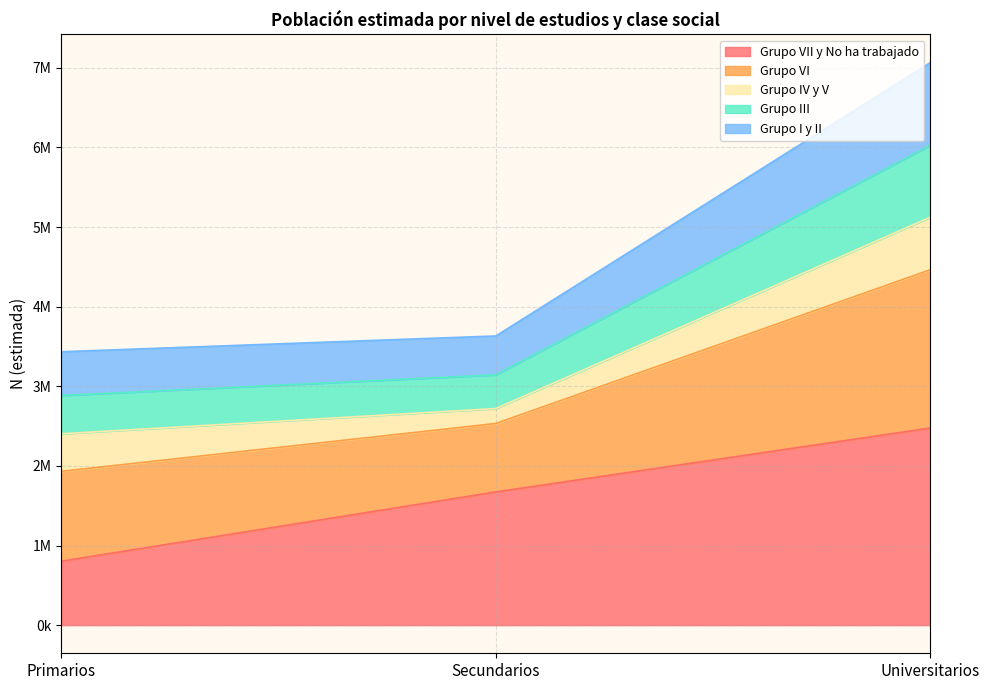

At which label does Grupo I y II reach its peak?

Universitarios